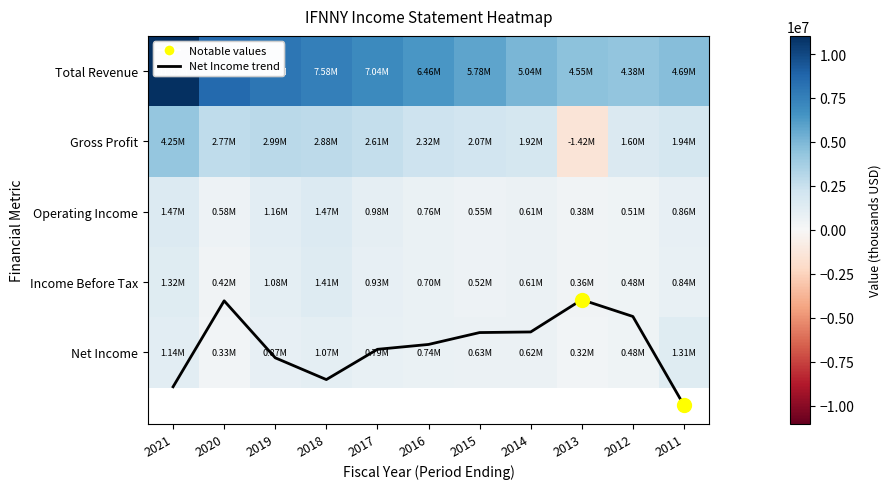

Between 2018 and 2016, which series saw the biggest shift?

Total Revenue